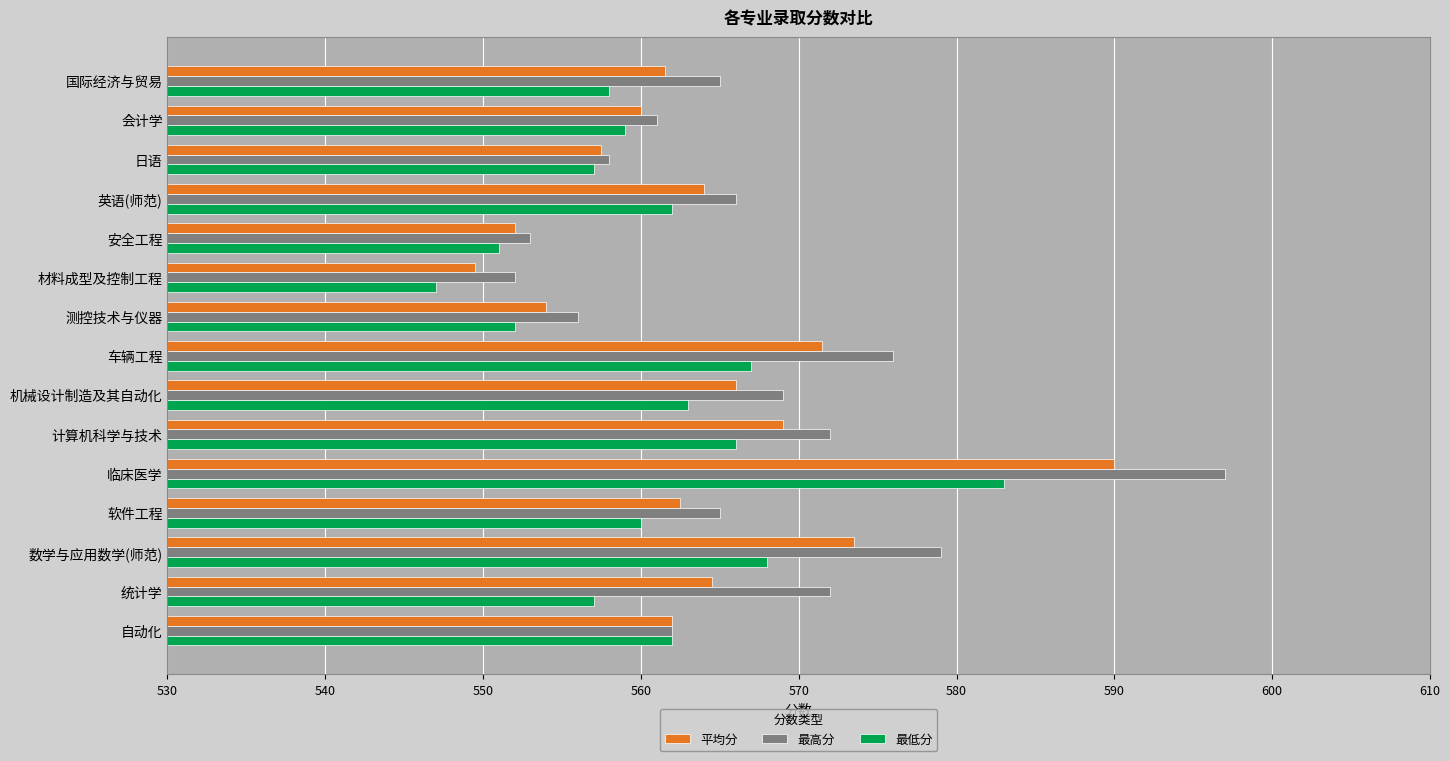

Which series has the largest range (max minus min)?

最高分